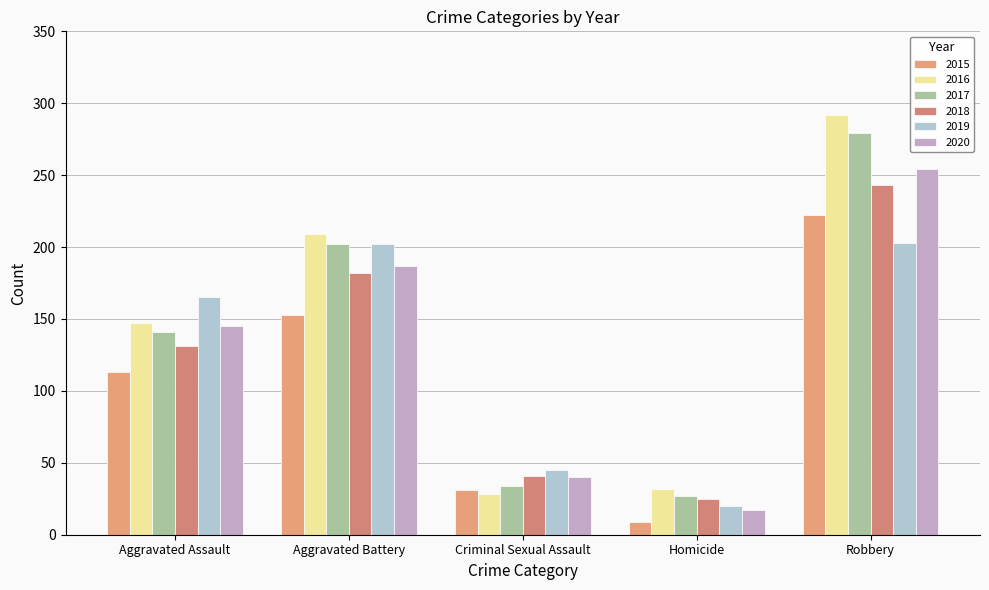

At which label does 2020 reach its minimum?

Homicide